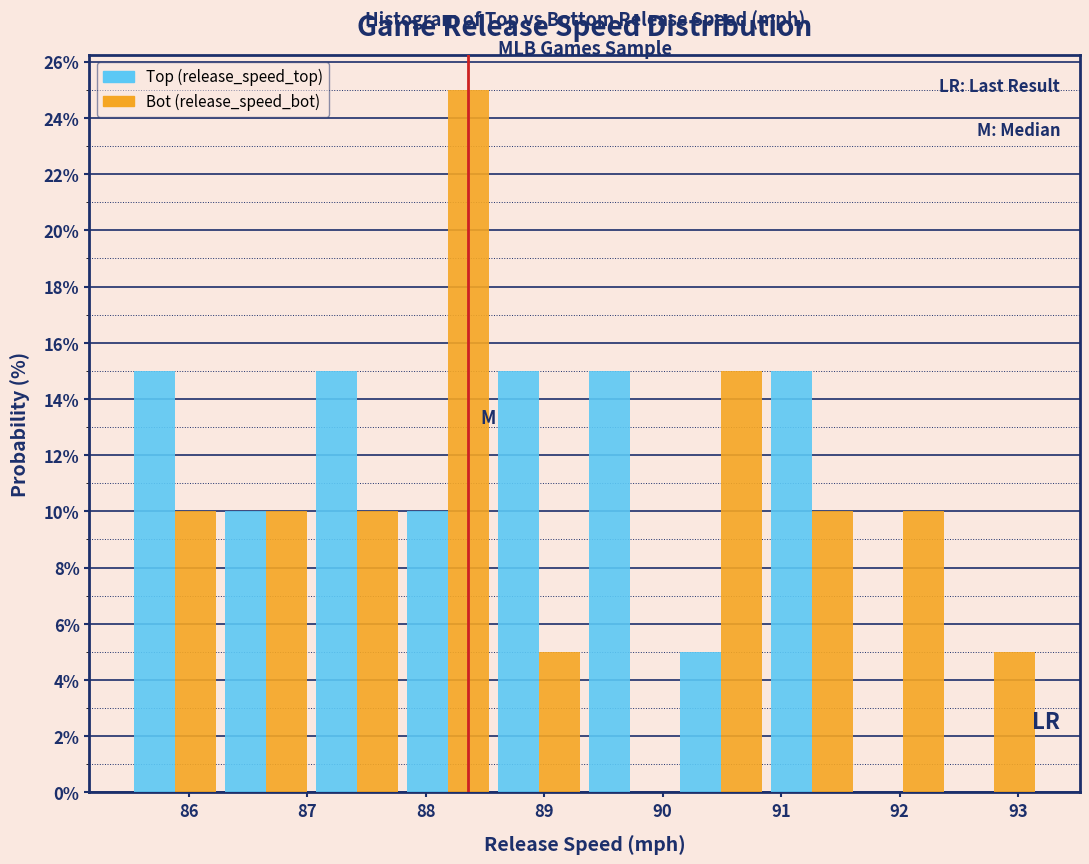

In the Bot (release_speed_bot) series, which range on the x-axis has the tallest bar?

87.8 to 88.6